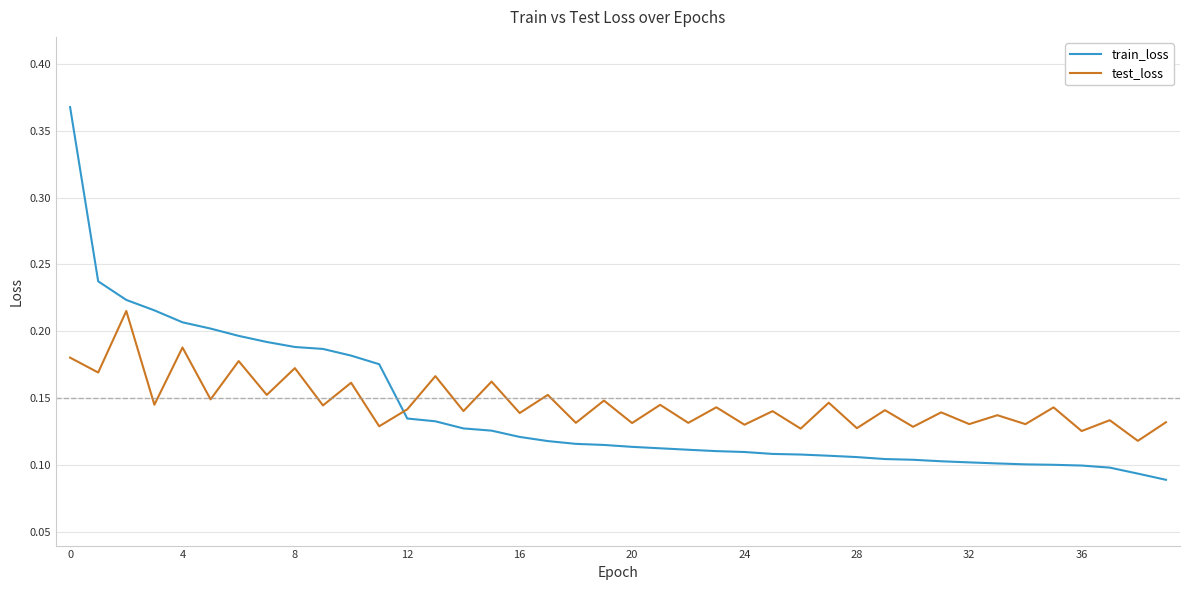

What is the difference between the maximum and minimum values in the train_loss series?

0.3